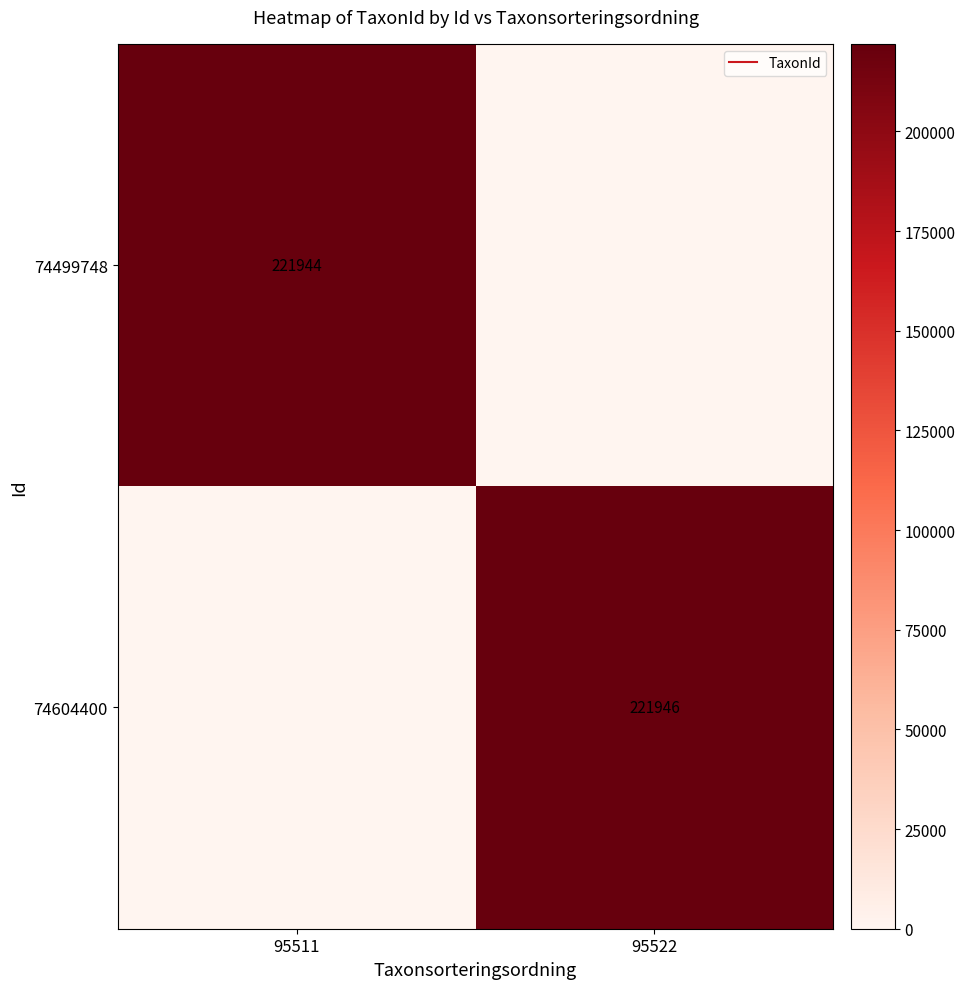

What is the maximum value for 74499748?

221944